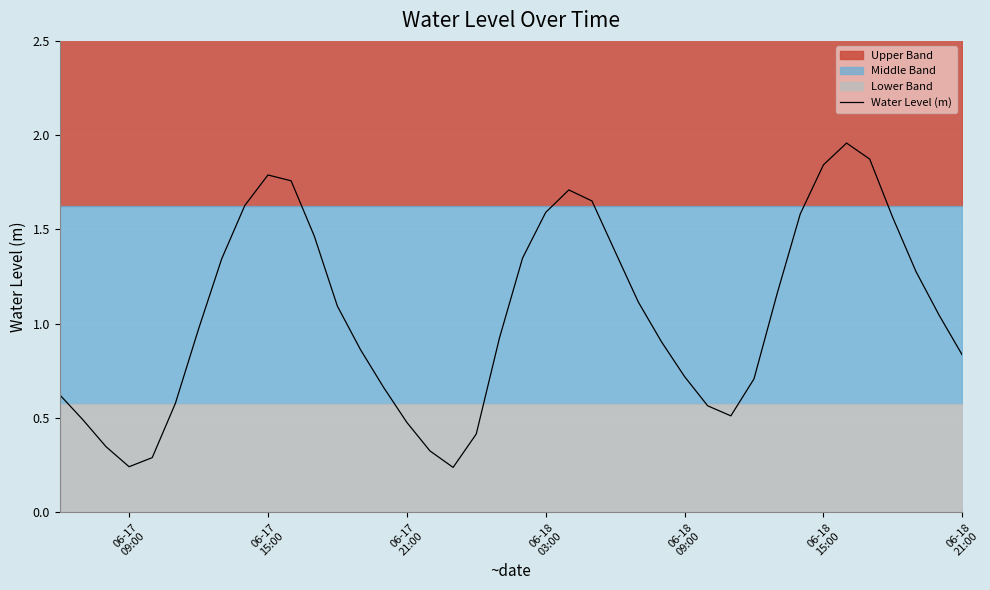

How many values are below 1?

20